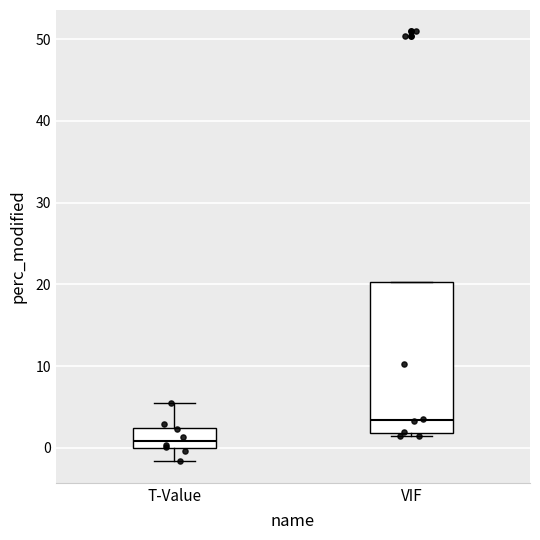

Reading left to right, transcribe this box plot: for each box, give where its median line is, the range the box spans, and where its two whiskers end, as read against the y-axis. The values are not printed on the chart, so give them approximately, as read against the axis.

T-Value: median 1, box 0 to 2, whiskers -2 to 6
VIF: median 3, box 2 to 20, whiskers 1 to 20